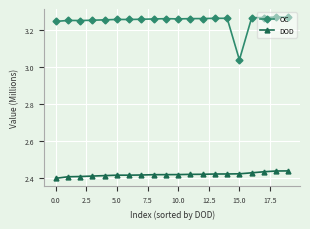

Count the number of data series in this chart.

2